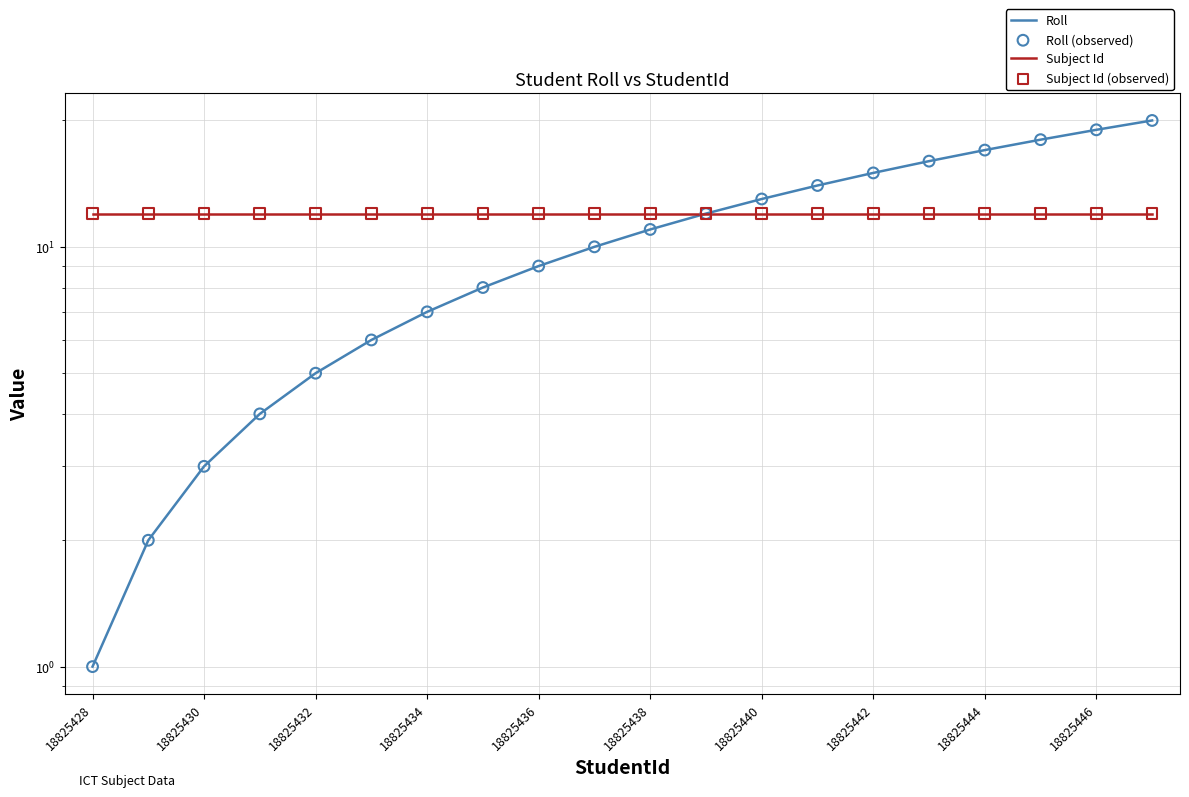

Which series contains the highest Y value?

Roll